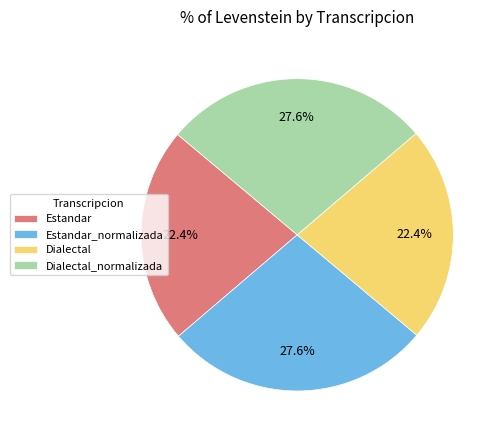

To the nearest percent, what is the average slice percentage?

25%